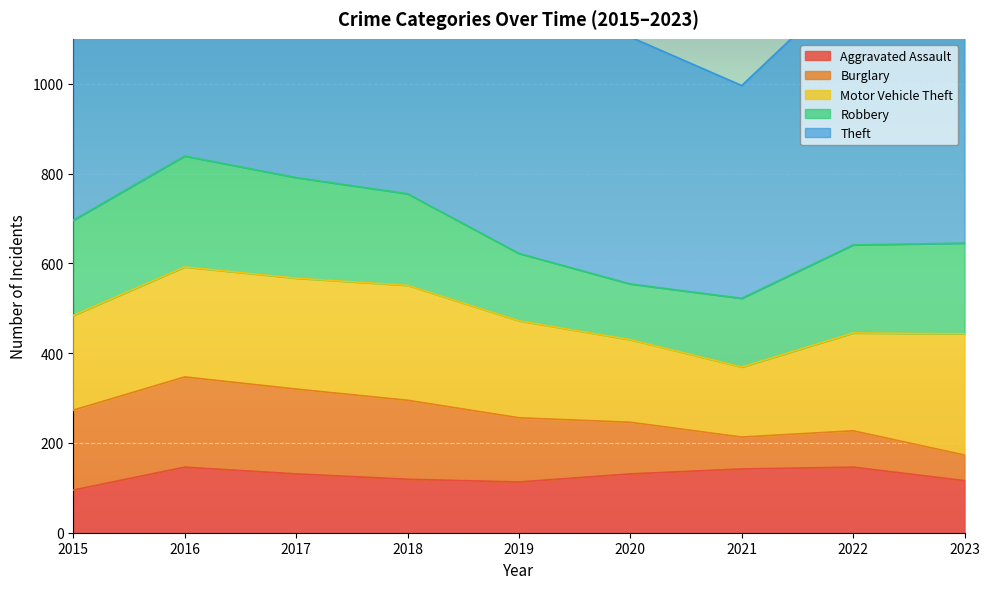

What is the value of the Burglary point at the 4th from the left?

176